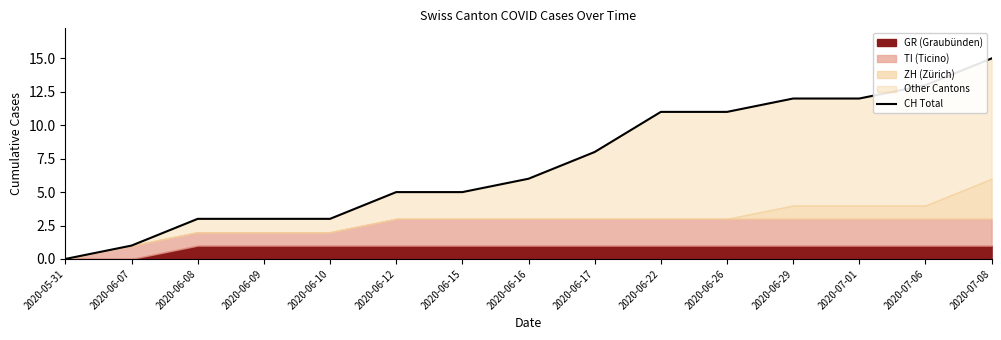

What is the average value?

7